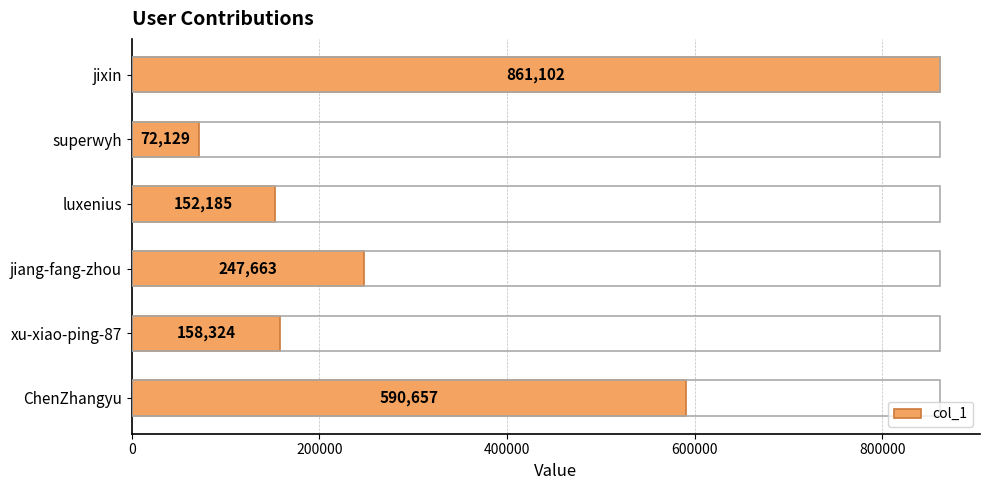

How many series are shown in this chart?

1